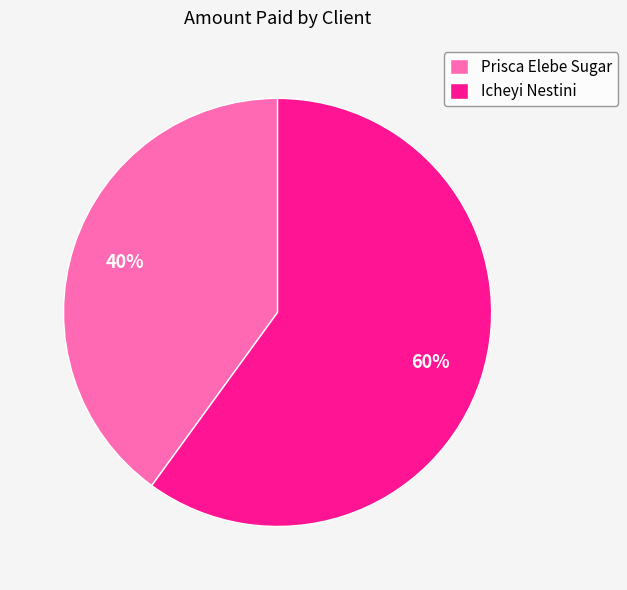

To the nearest percent, what is the difference between the Prisca Elebe Sugar and Icheyi Nestini slice percentages?

20%